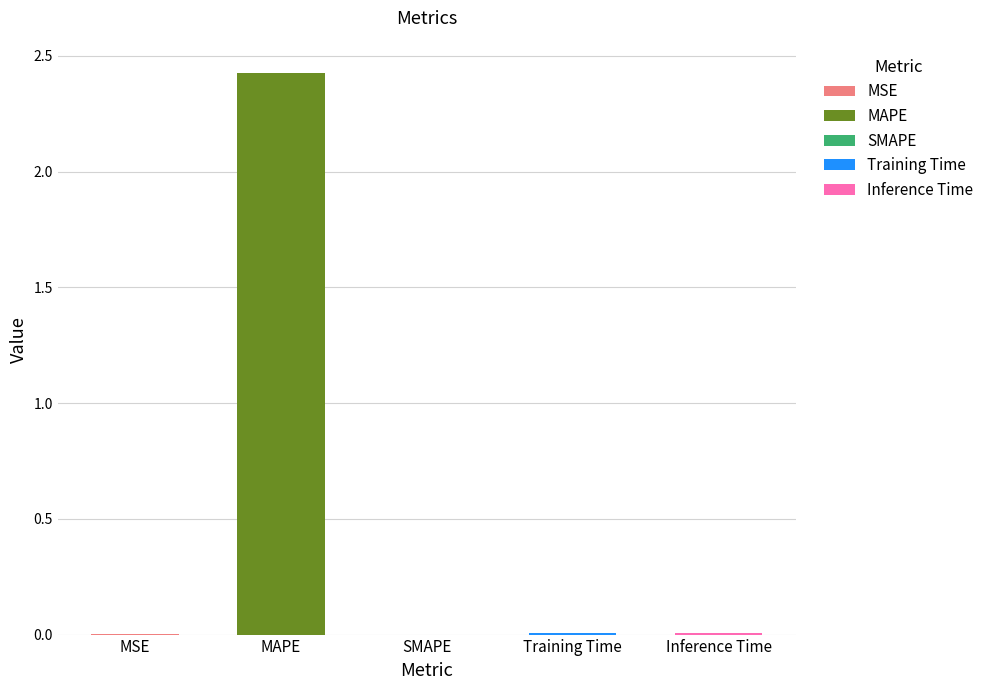

The chart shows a value of 0.0 at SMAPE. True or false?

True